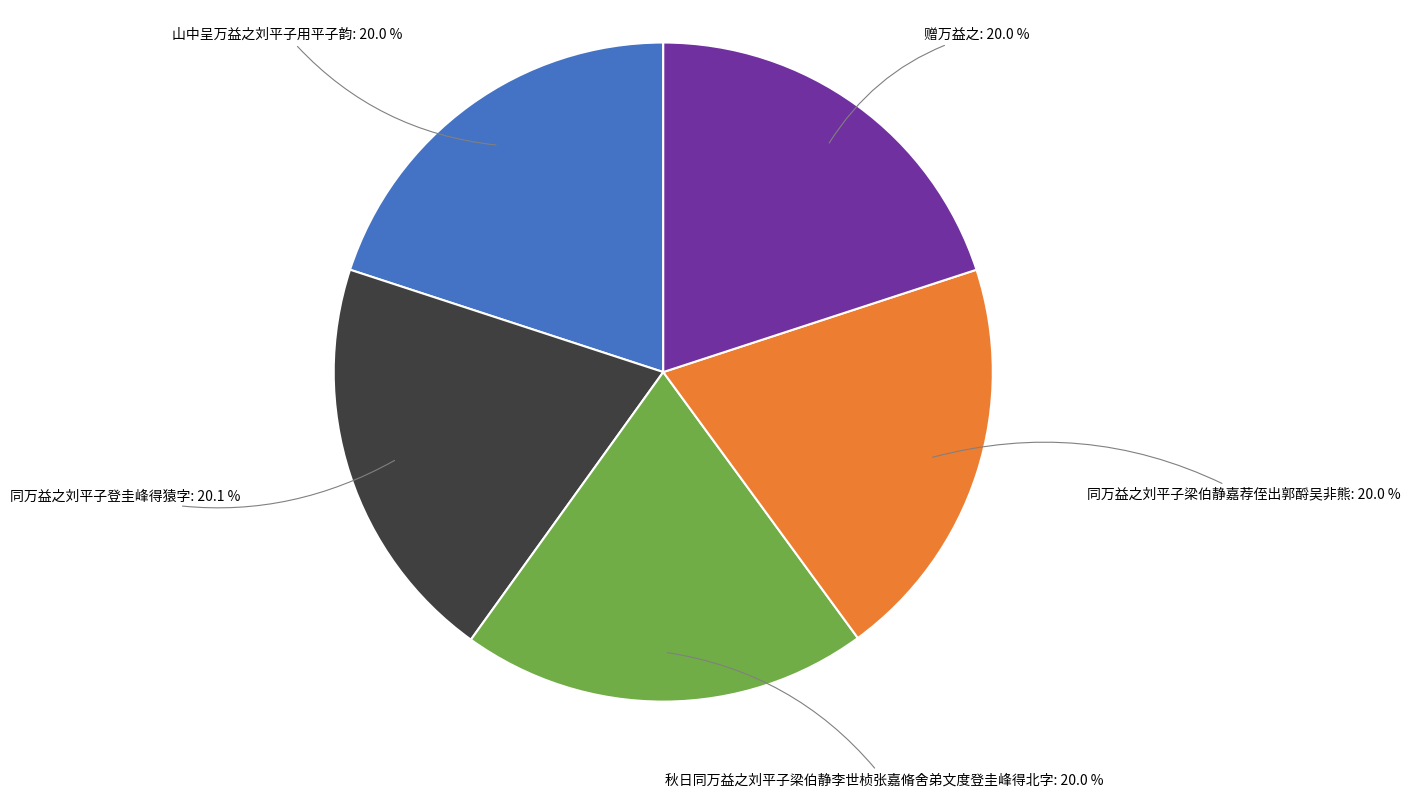

To the nearest percent, what percentage of the pie is 同万益之刘平子梁伯静嘉荐侄出郭酹吴非熊?

20%